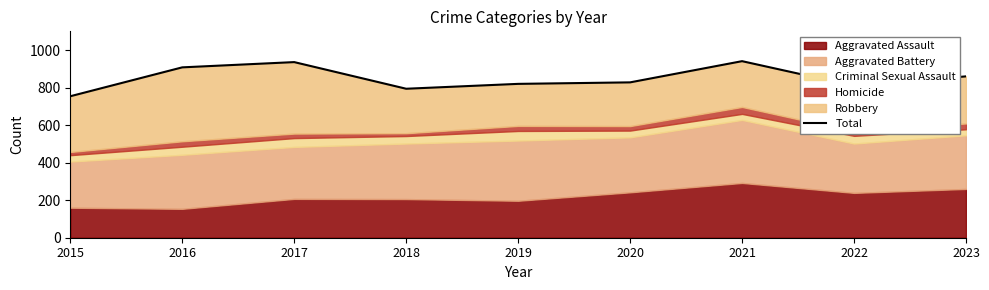

Rank the categories by value from highest to lowest.

2021, 2017, 2016, 2023, 2020, 2019, 2022, 2018, 2015